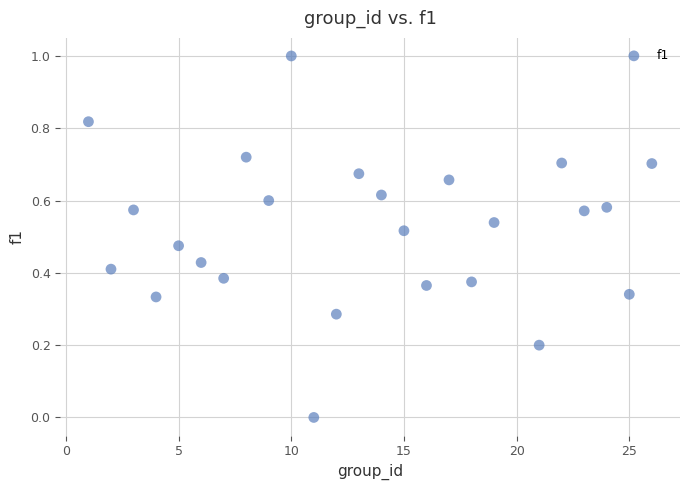

What is the range of X values (max minus min)?

25.0